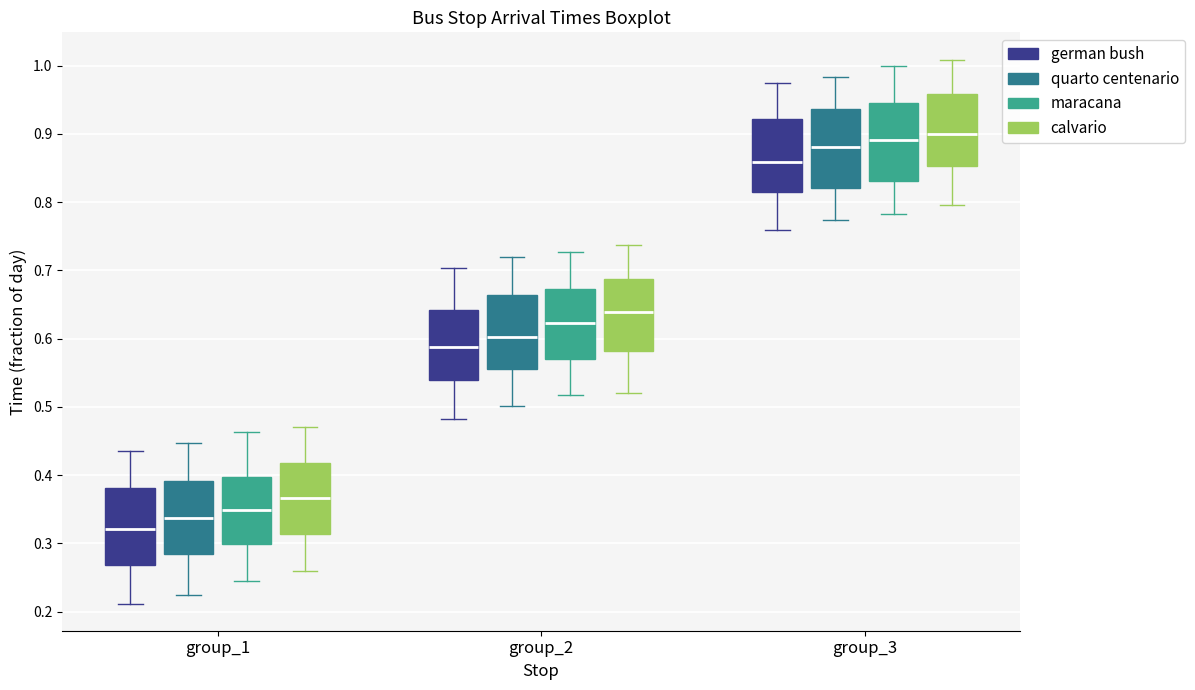

Reading left to right, read every box against the y-axis: the position of its median line, the range the box covers, and the ends of its whiskers. The values are not printed on the chart, so give them approximately, as read against the axis.

group_1 (german bush): median 0.32, box 0.27 to 0.38, whiskers 0.21 to 0.44
group_1 (quarto centenario): median 0.34, box 0.28 to 0.39, whiskers 0.23 to 0.45
group_1 (maracana): median 0.35, box 0.30 to 0.40, whiskers 0.25 to 0.46
group_1 (calvario): median 0.37, box 0.31 to 0.42, whiskers 0.26 to 0.47
group_2 (german bush): median 0.59, box 0.54 to 0.64, whiskers 0.48 to 0.70
group_2 (quarto centenario): median 0.60, box 0.56 to 0.66, whiskers 0.50 to 0.72
group_2 (maracana): median 0.62, box 0.57 to 0.67, whiskers 0.52 to 0.73
group_2 (calvario): median 0.64, box 0.58 to 0.69, whiskers 0.52 to 0.74
group_3 (german bush): median 0.86, box 0.81 to 0.92, whiskers 0.76 to 0.97
group_3 (quarto centenario): median 0.88, box 0.82 to 0.94, whiskers 0.77 to 0.98
group_3 (maracana): median 0.89, box 0.83 to 0.95, whiskers 0.78 to 1.00
group_3 (calvario): median 0.90, box 0.85 to 0.96, whiskers 0.80 to 1.01